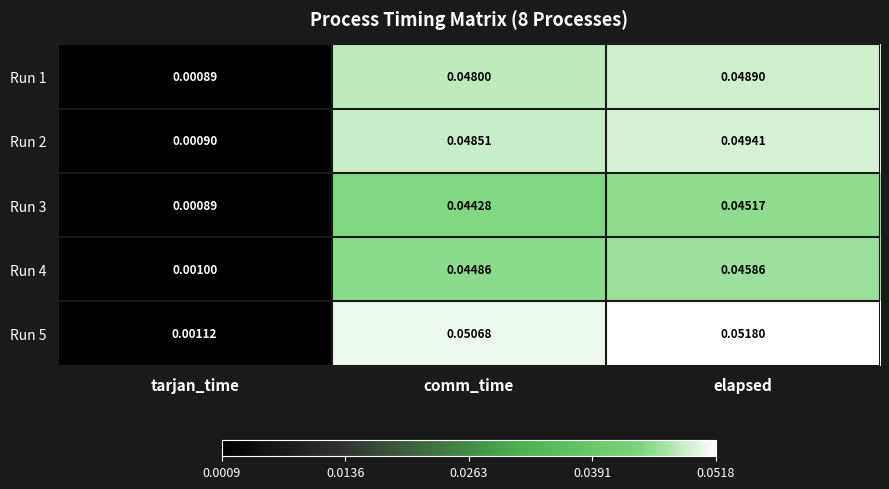

Between tarjan_time and comm_time, which series saw the biggest shift?

Run 5